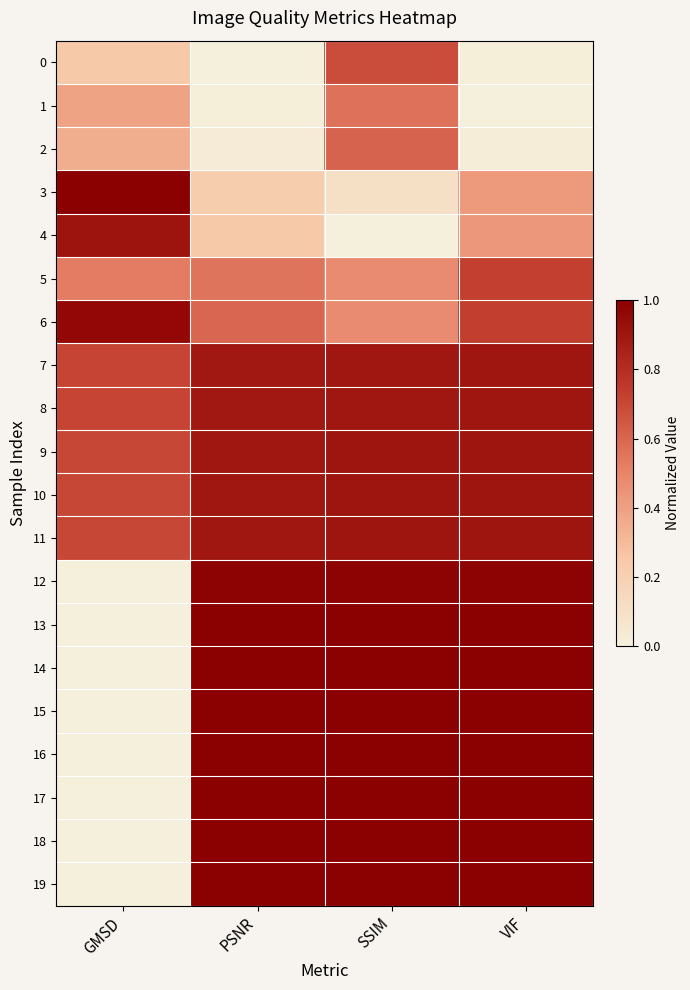

Count the number of data series in this chart.

20